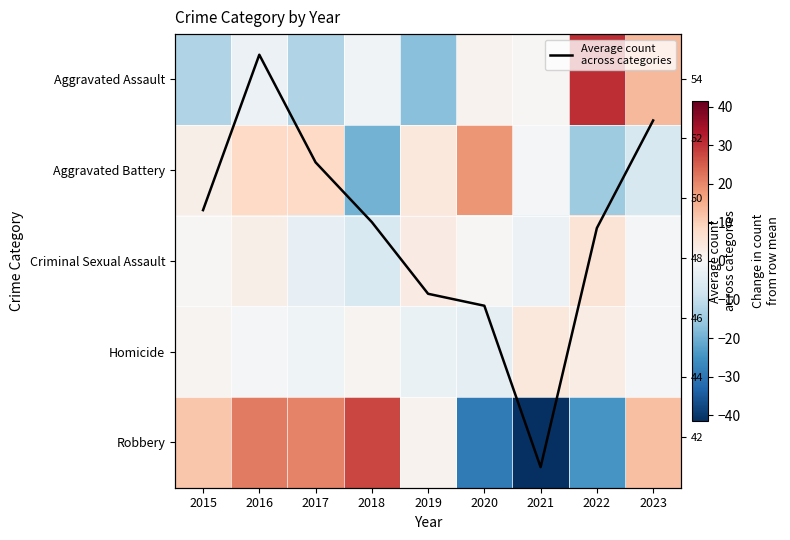

The value of Robbery at 2021 is -41.4. True or false?

True